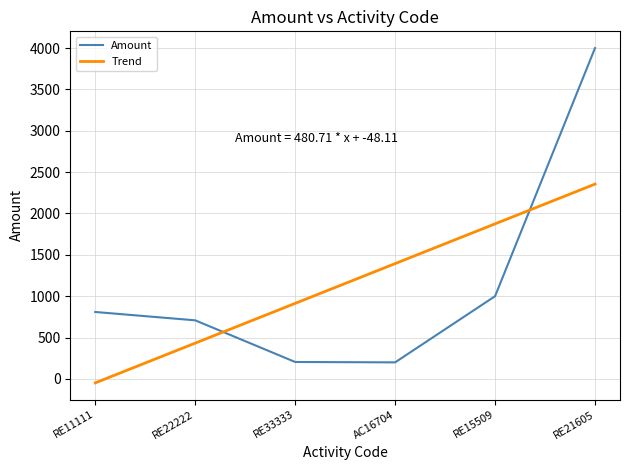

What is the difference between the maximum and minimum values in the Trend series?

2403.6